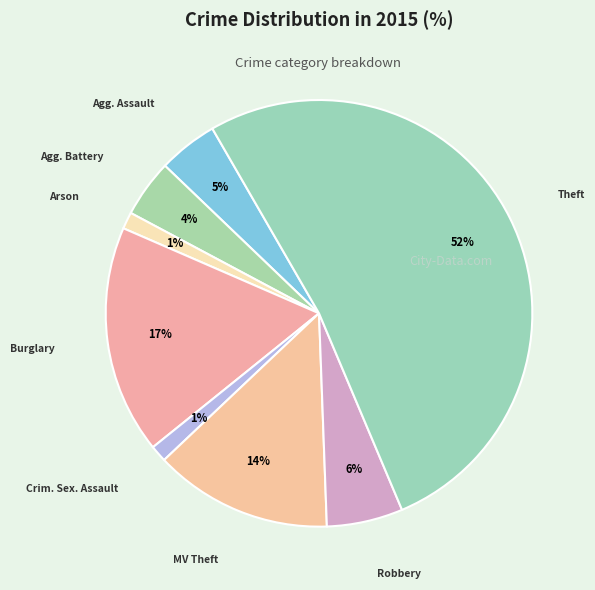

How many slices are in this pie chart?

8